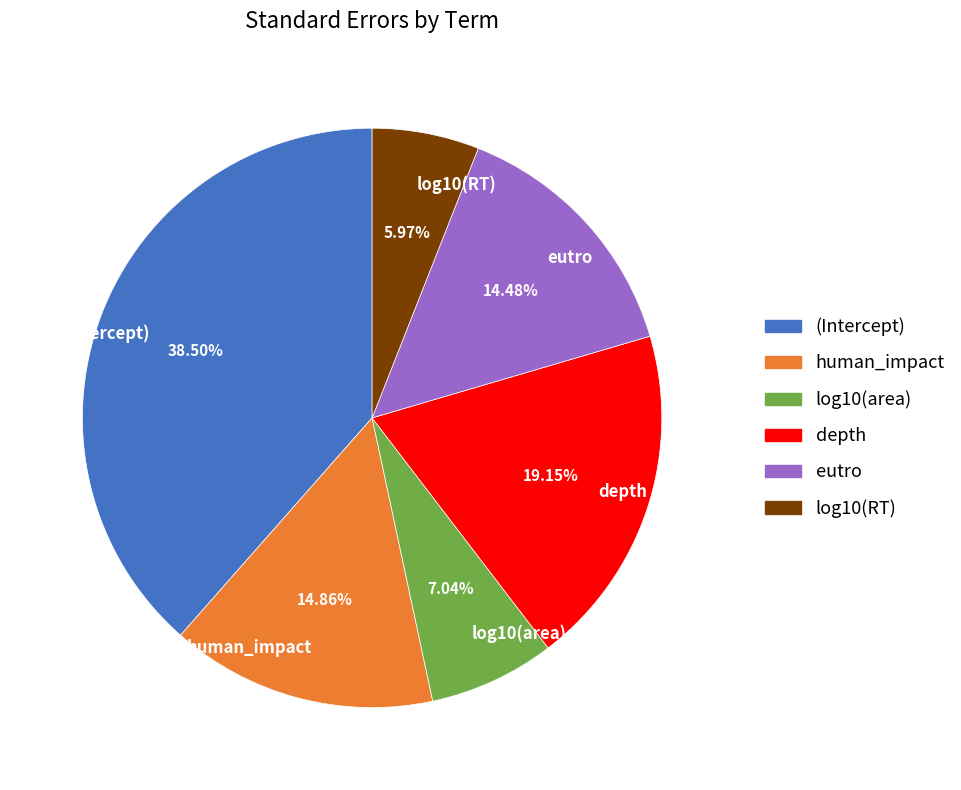

Count the number of slices in the pie.

6